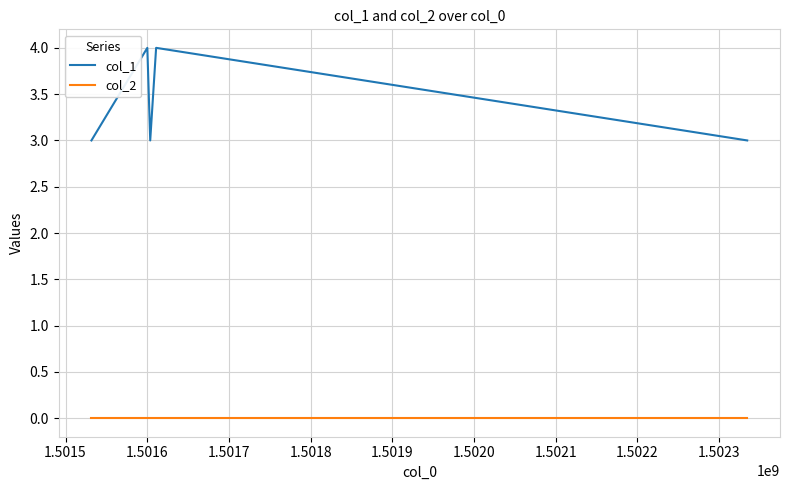

Rank the series by their maximum value, from highest to lowest.

col_1, col_2